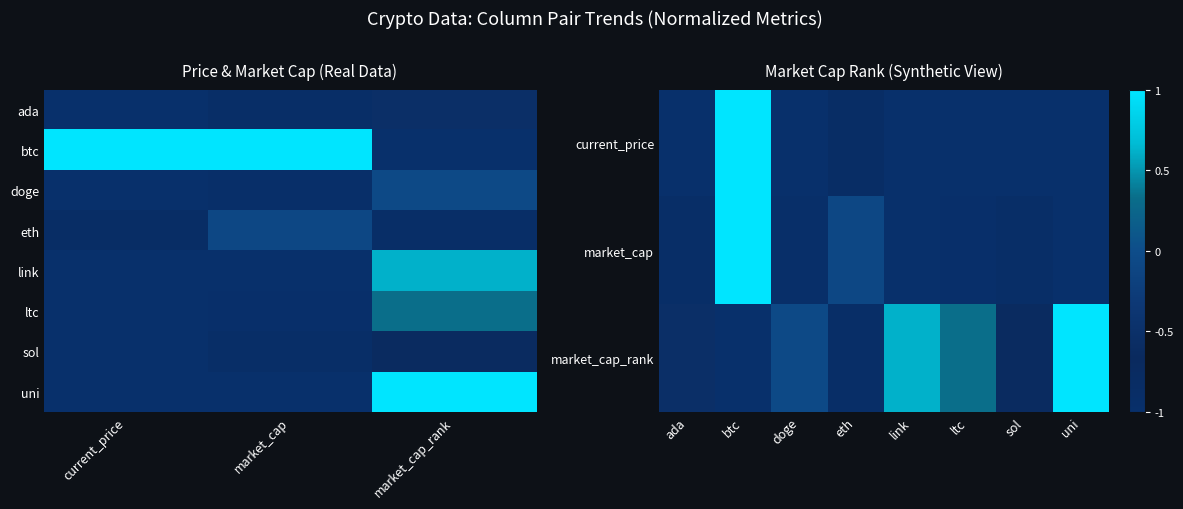

What is the smallest value displayed?

-1.0